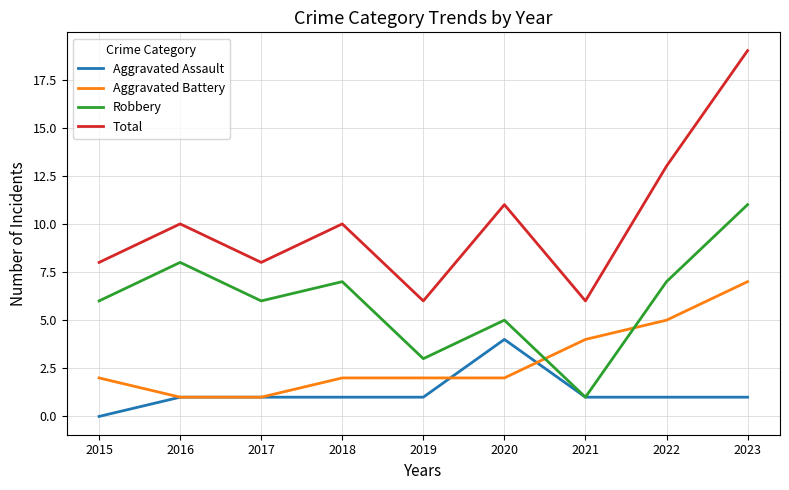

Reading left to right, extract all data points from this chart.

Aggravated Assault: 2015=0	2016=1	2017=1	2018=1	2019=1	2020=4	2021=1	2022=1	2023=1
Aggravated Battery: 2015=2	2016=1	2017=1	2018=2	2019=2	2020=2	2021=4	2022=5	2023=7
Robbery: 2015=6	2016=8	2017=6	2018=7	2019=3	2020=5	2021=1	2022=7	2023=11
Total: 2015=8	2016=10	2017=8	2018=10	2019=6	2020=11	2021=6	2022=13	2023=19